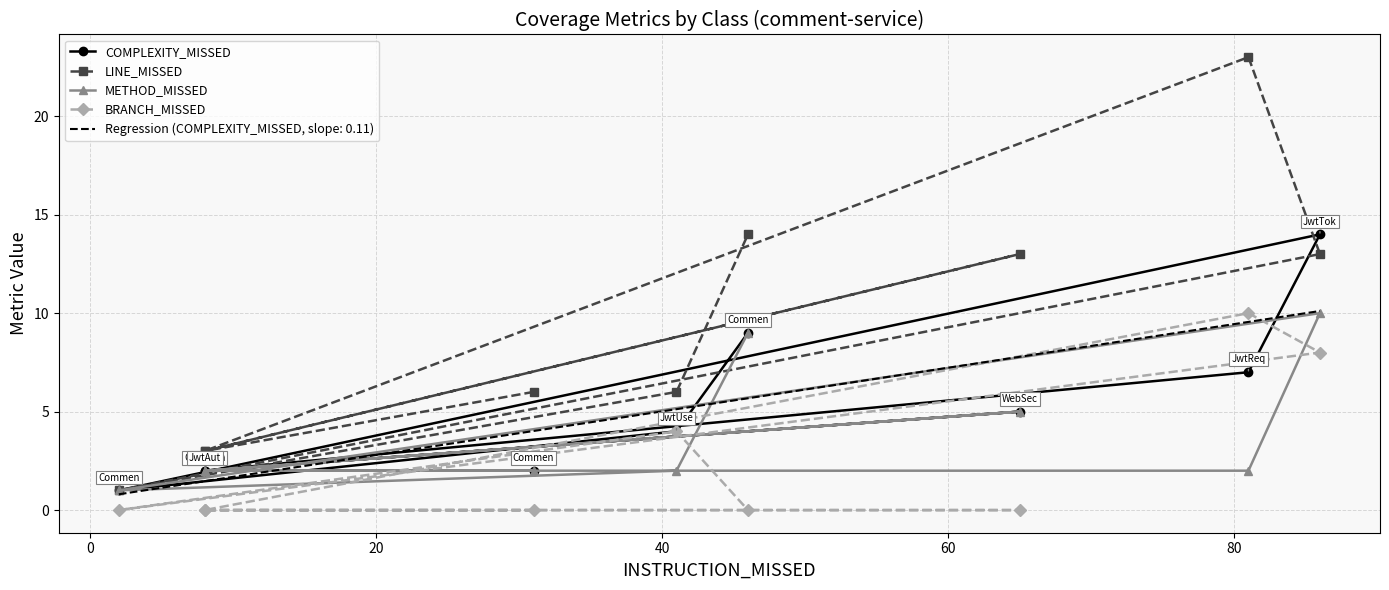

What is the maximum value for Regression (COMPLEXITY_MISSED, slope: 0.11)?

10.1